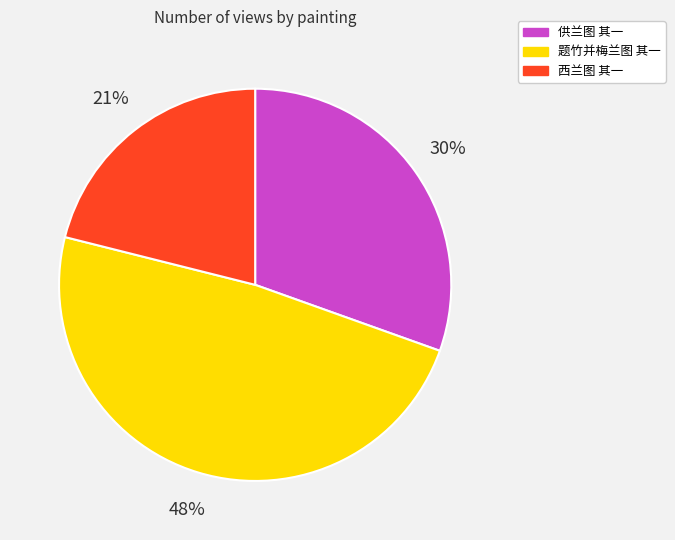

What percentage is the 供兰图 其一 slice, to the nearest percent?

30%